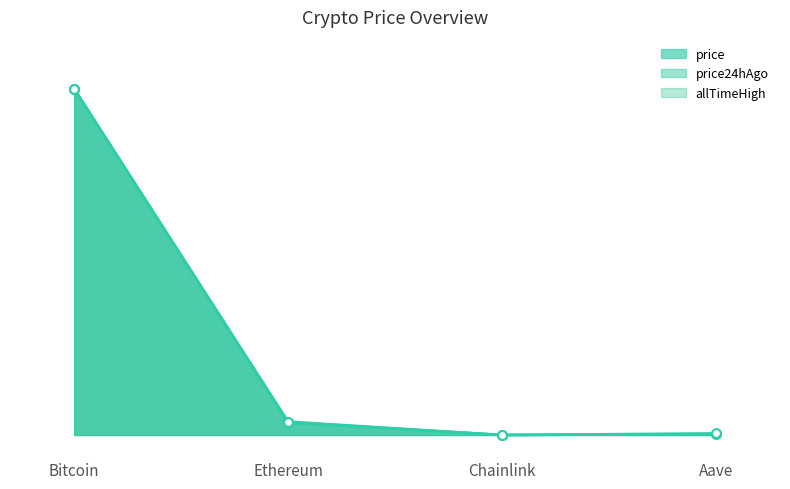

What are all the series names shown in the legend?

price, price24hAgo, allTimeHigh